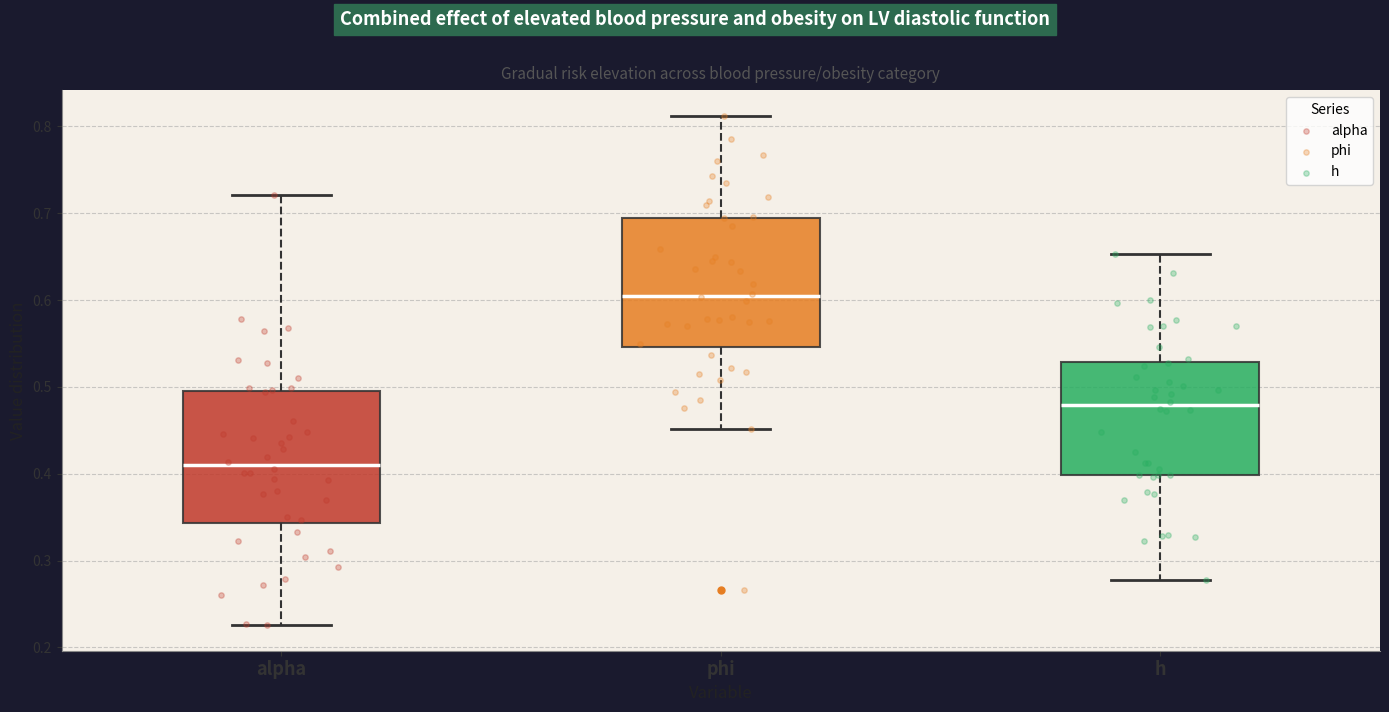

Where does the upper whisker of the box for phi end on the y-axis? The values are not printed on the chart, so give them approximately, as read against the axis.

0.81